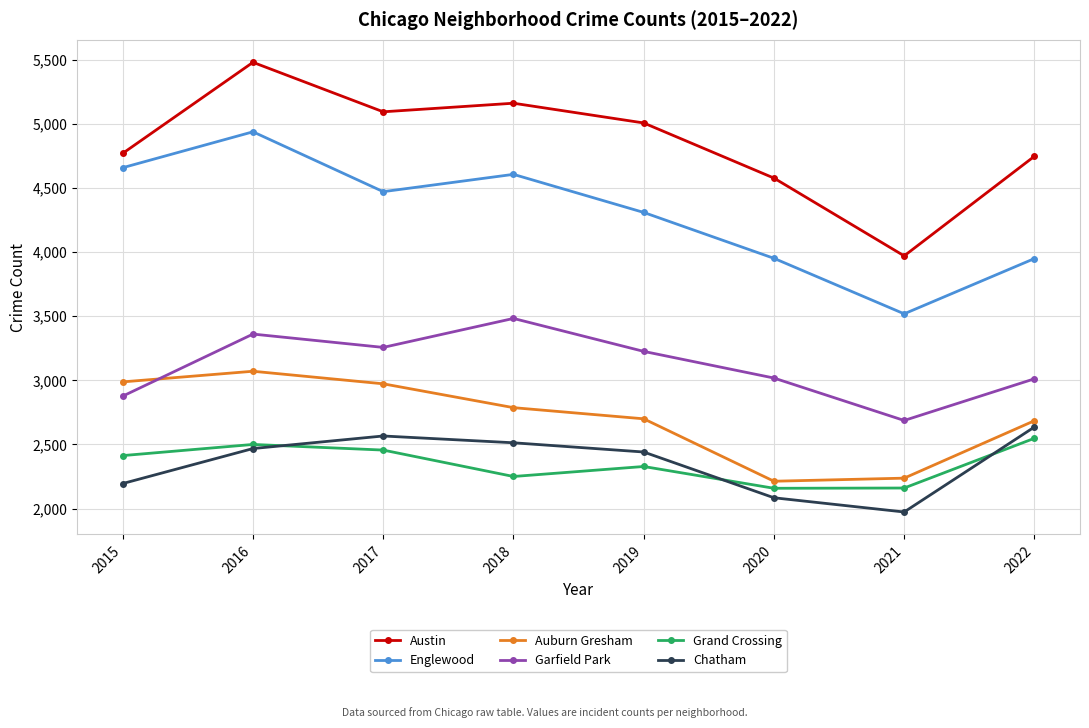

At which label does Auburn Gresham first exceed 2787?

2015